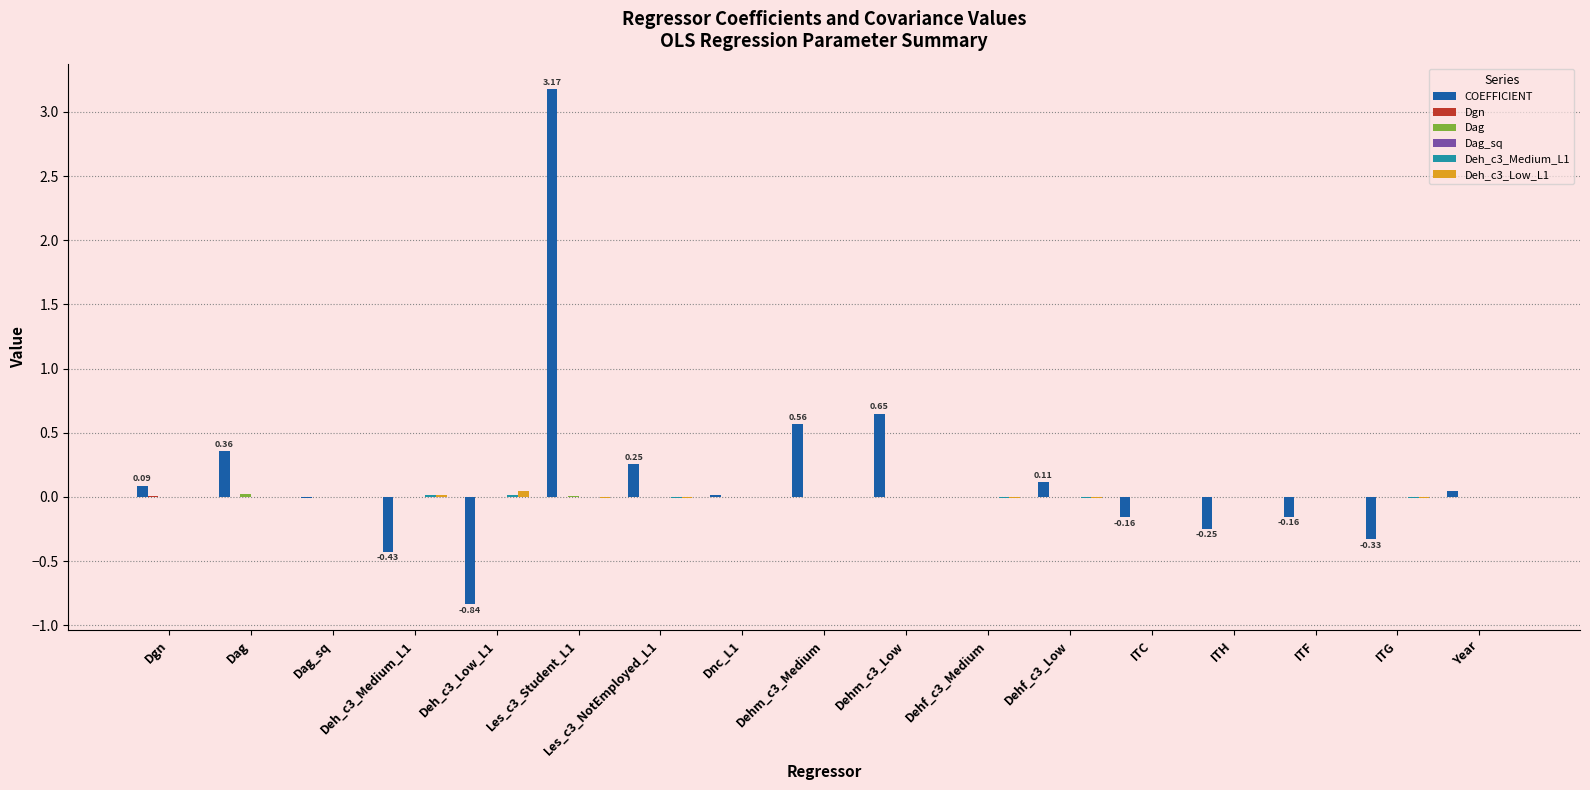

What is the maximum value for COEFFICIENT?

3.2